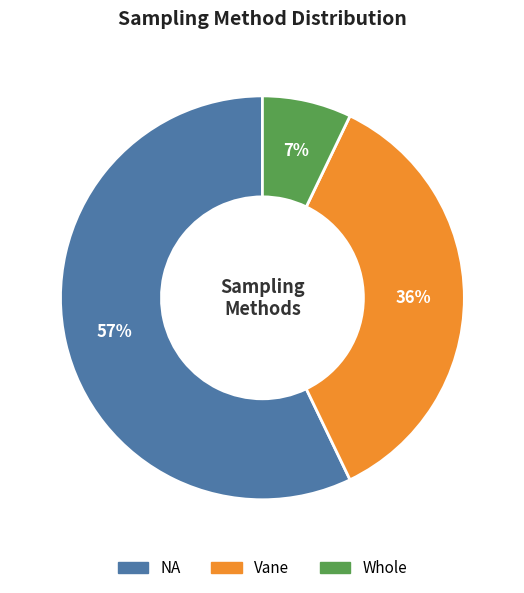

How many segments does this pie chart have?

3